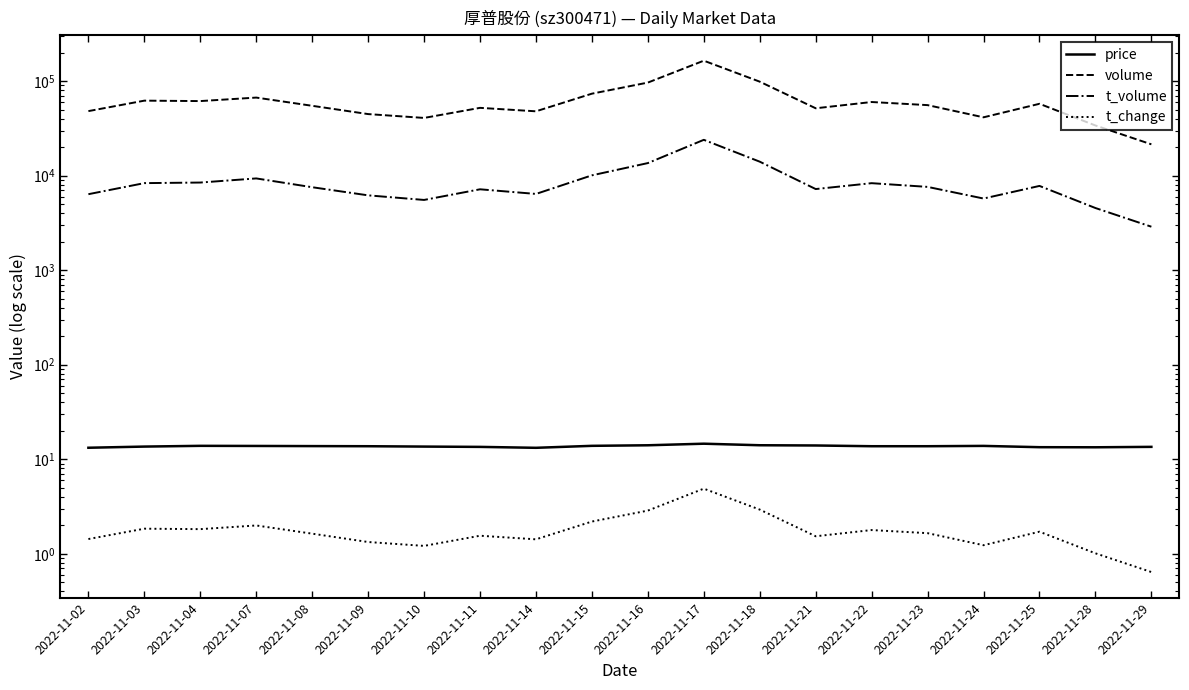

True or false: volume has more than 2 interior local peaks.

True